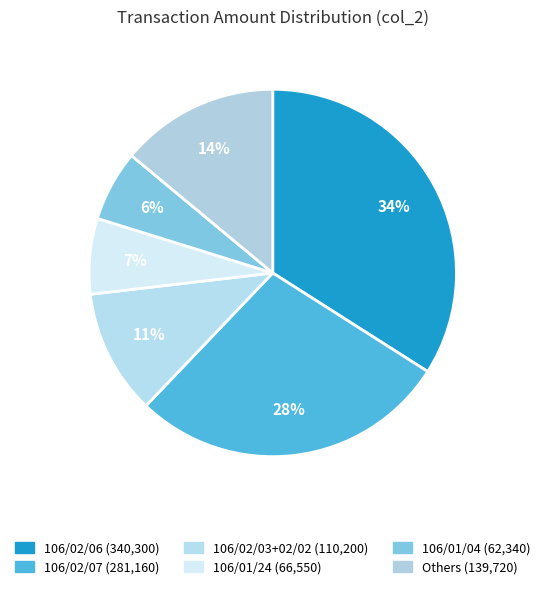

Which slice is the largest?

106/02/06